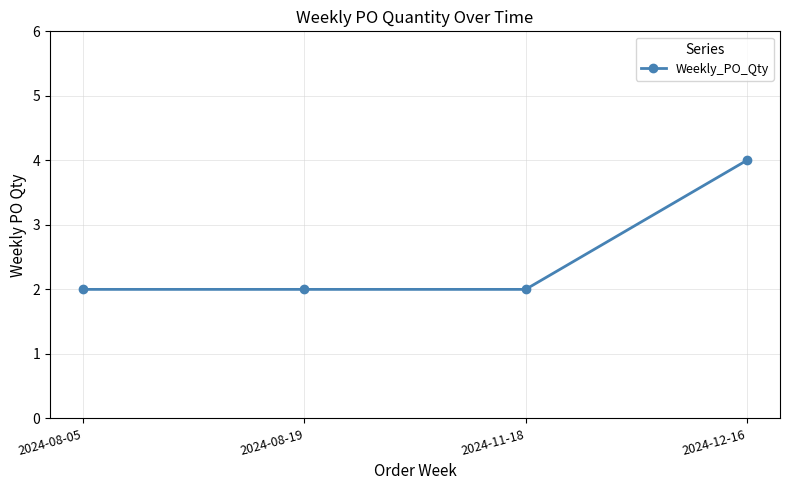

Approximately how many times larger is the value at 2024-08-19 compared to 2024-11-18?

1.0